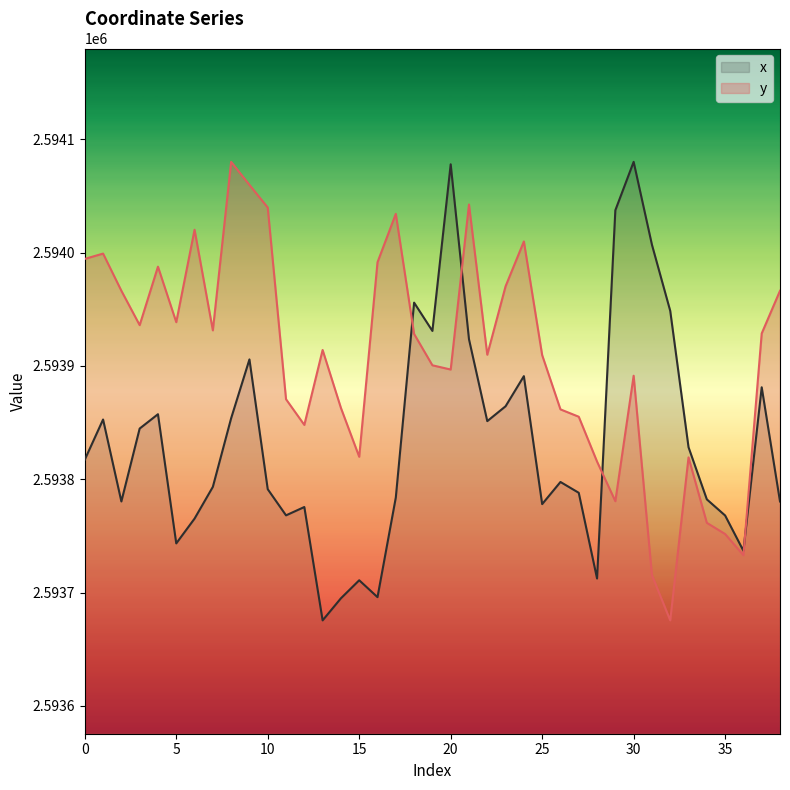

What is the sum of all y values?

101162415.8